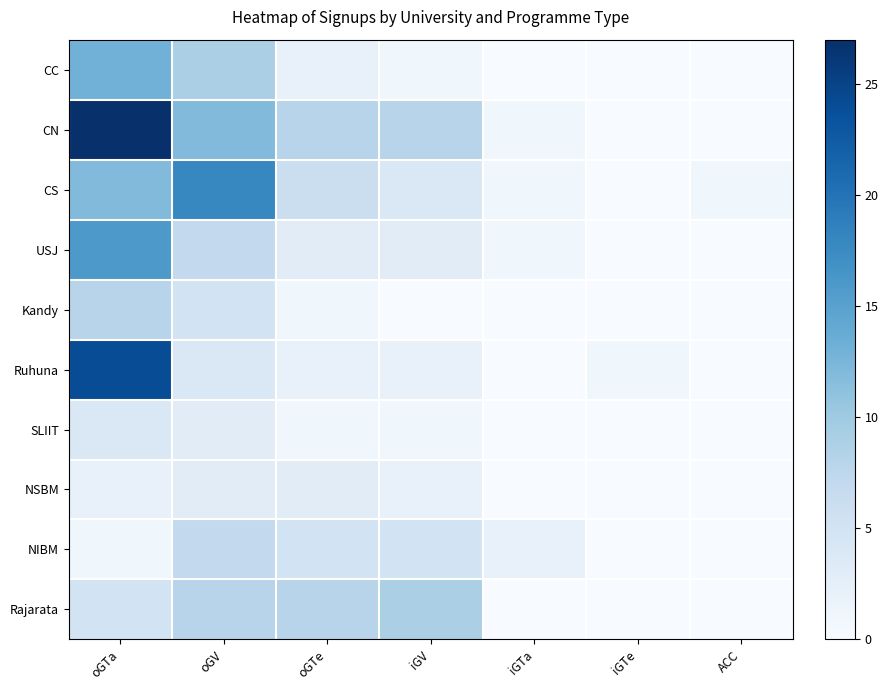

Rank the series by their maximum value, from highest to lowest.

CN, Ruhuna, CS, USJ, CC, Rajarata, Kandy, NIBM, SLIIT, NSBM